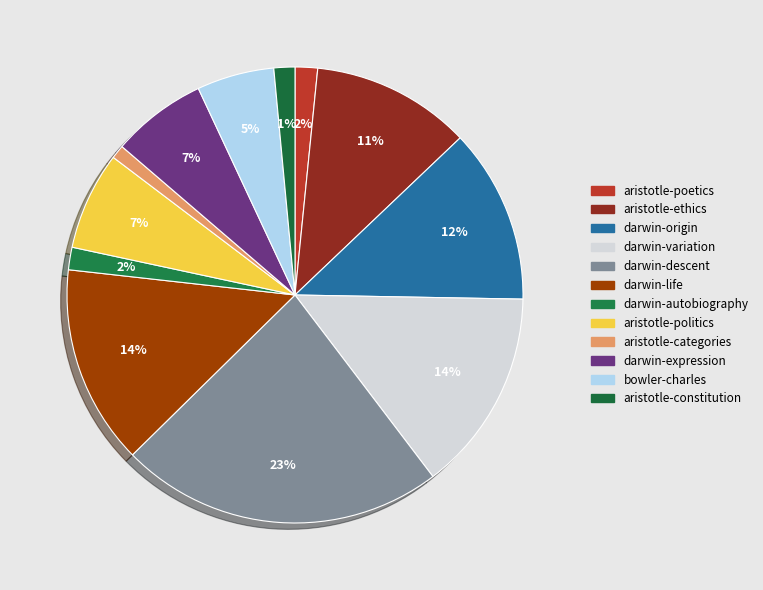

Is darwin-variation the majority of the pie?

No